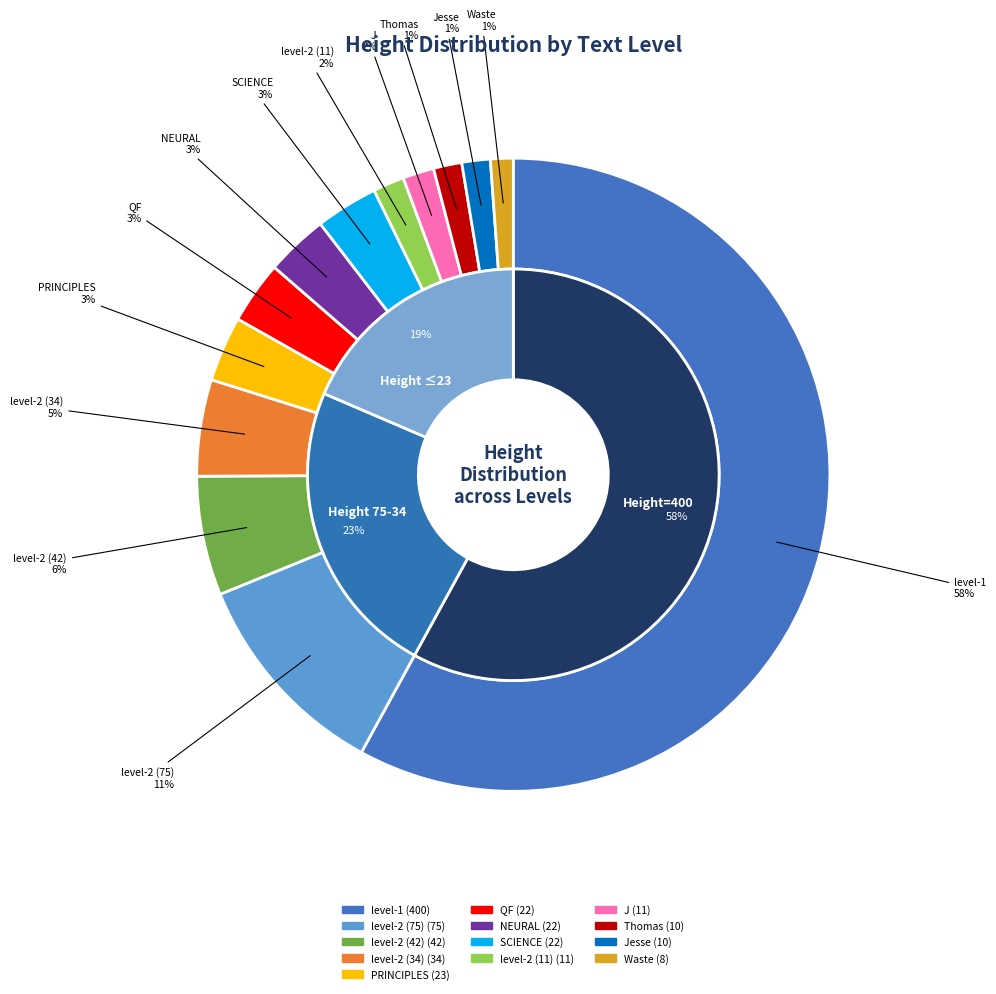

To the nearest percent, what portion does NEURAL represent?

3%